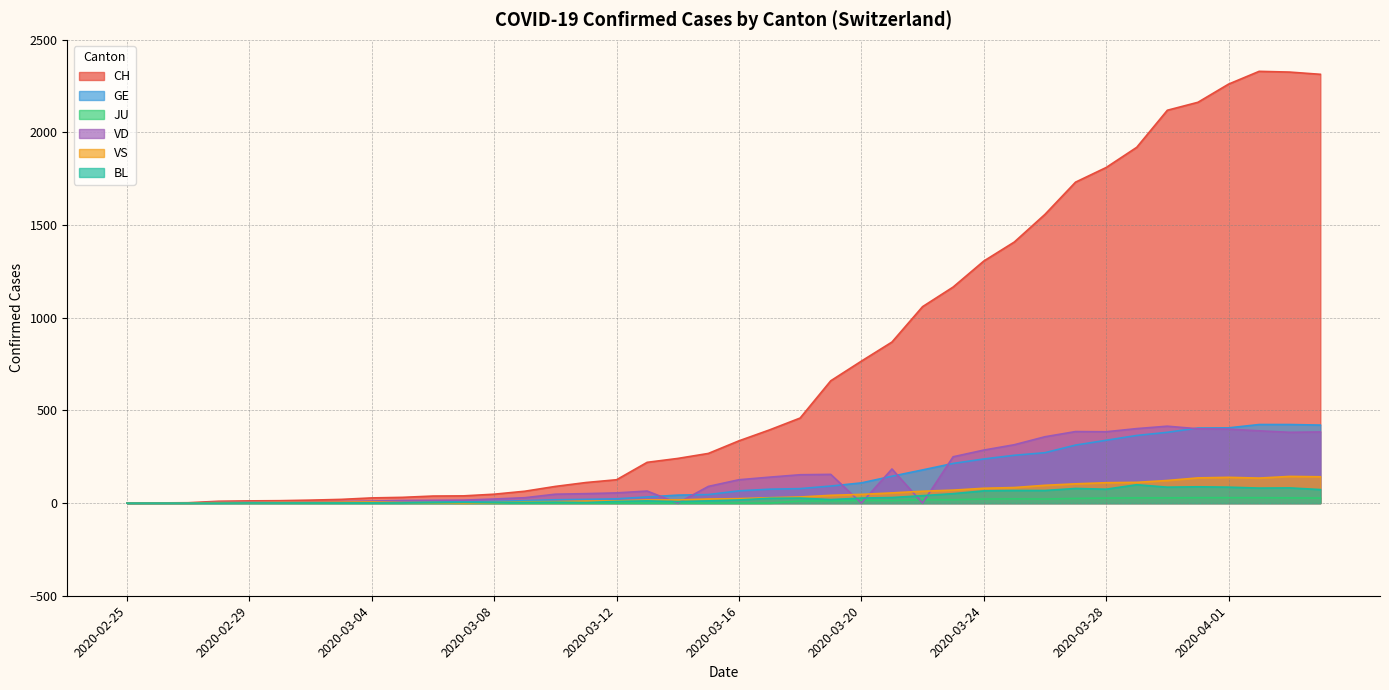

Reading right to left, extract all data points from this chart.

CH: 2314	2326	2330	2261	2163	2120	1920	1811	1732	1558	1409	1306	1166	1060	869	766	660	459	395	336	268	241	220	126	111	90	64	48	39	38	31	28	20	16	13	12	10	2	1	0
GE: 421	424	424	406	405	382	365	339	313	272	258	238	214	179	145	109	92	78	75	66	46	43	33	23	20	18	13	9	7	7	5	4	4	3	3	3	2	1	1	0
JU: 27	28	29	29	29	28	28	27	25	22	23	22	18	18	13	14	12	11	0	0	0	0	0	0	0	0	0	0	0	0	0	0	0	0	0	0	0	0	0	0
VD: 384	382	390	399	401	415	402	385	386	358	315	286	250	0	184	0	155	153	140	126	90	0	65	55	51	48	29	22	16	15	14	11	8	6	4	4	4	0	0	0
VS: 142	144	135	139	136	122	112	110	104	96	84	80	70	64	55	47	42	33	29	24	22	17	17	12	11	8	7	3	0	3	3	6	5	4	4	3	3	0	0	0
BL: 73	82	81	86	88	86	99	75	79	68	68	66	51	40	30	27	19	27	26	17	12	8	12	9	3	5	4	4	4	4	1	1	1	1	1	1	0	0	0	0